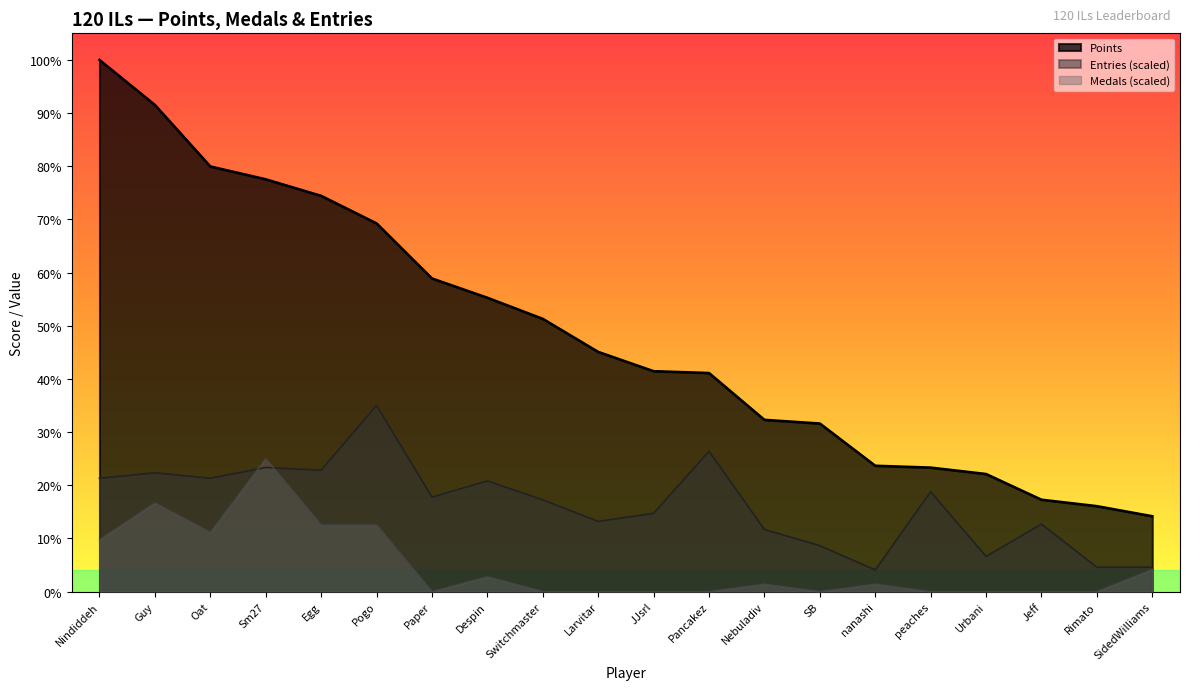

Does the chart display data point markers on the line(s)?

No